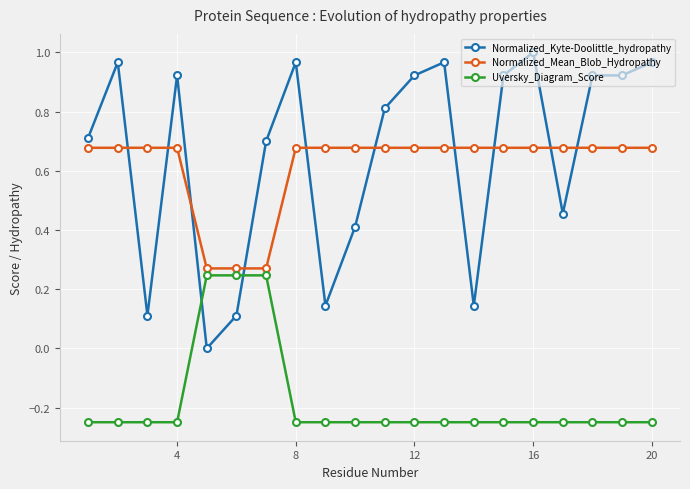

List the series in order of their peak value, highest first.

Normalized_Kyte-Doolittle_hydropathy, Normalized_Mean_Blob_Hydropathy, Uversky_Diagram_Score